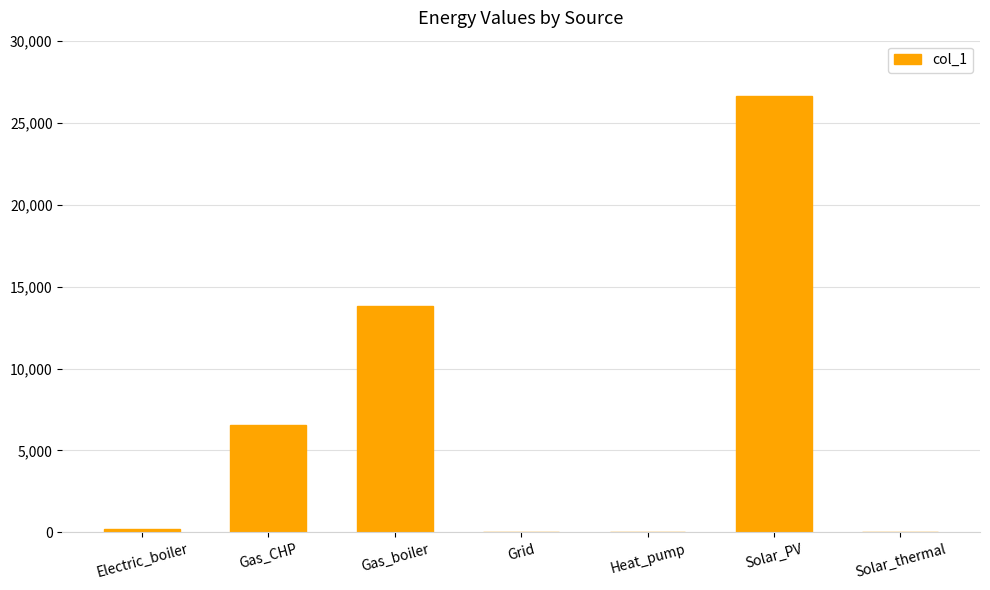

Between Gas_CHP and Heat_pump, which is larger?

Gas_CHP